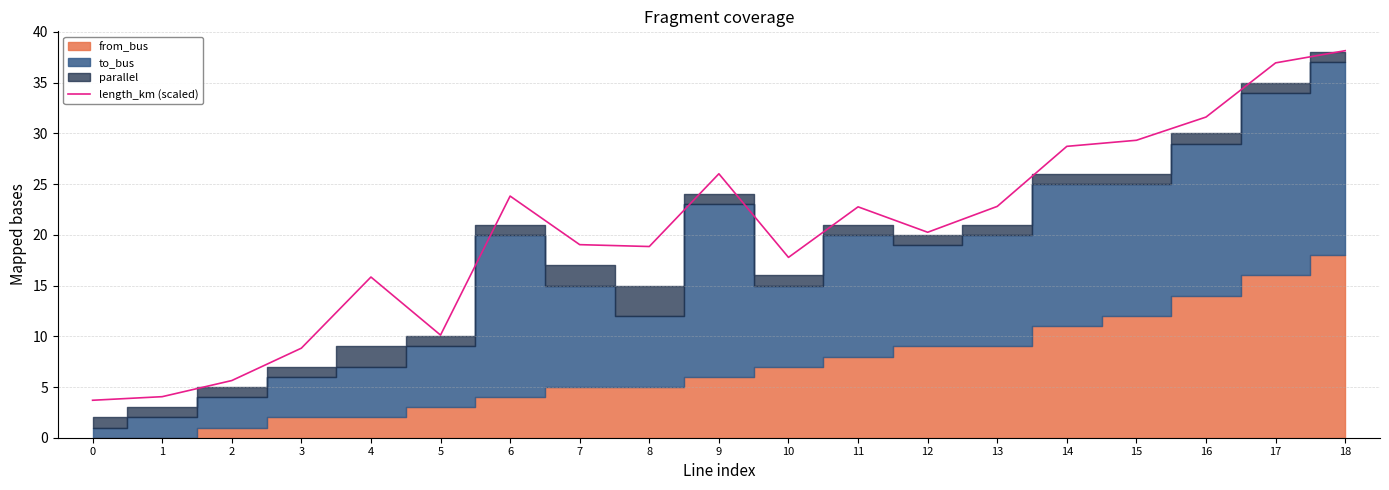

The value at 8 is 18.8. True or false?

True